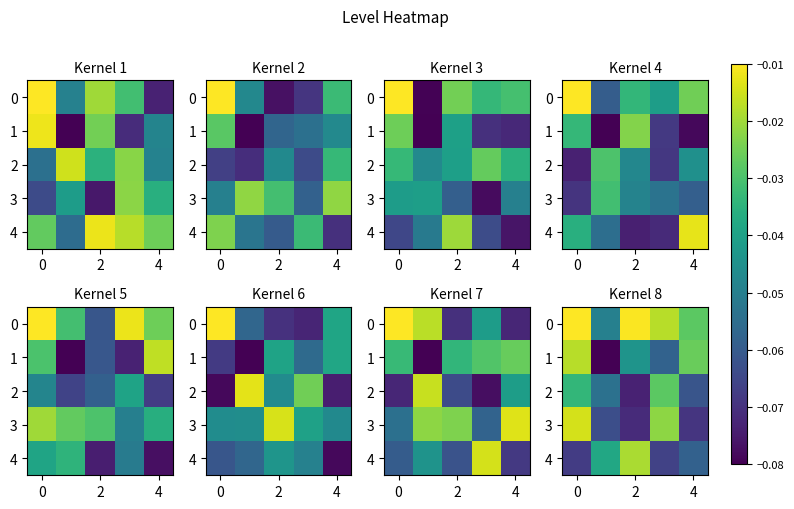

Between 2 and 4, which series saw the biggest shift?

4